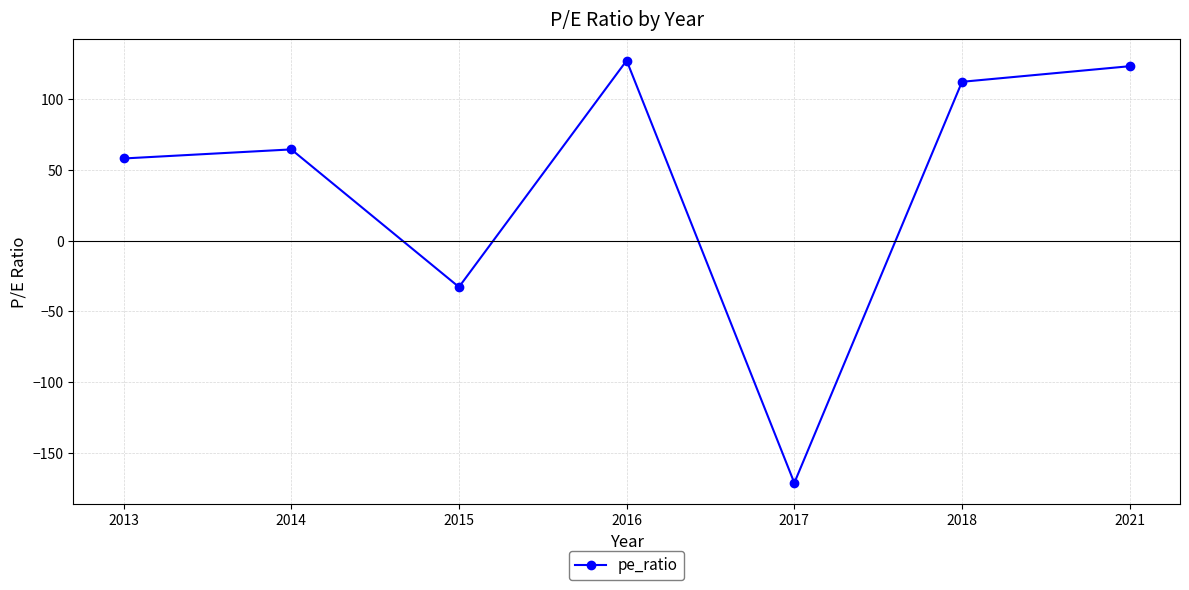

At which category does the chart reach its peak across all series?

2016